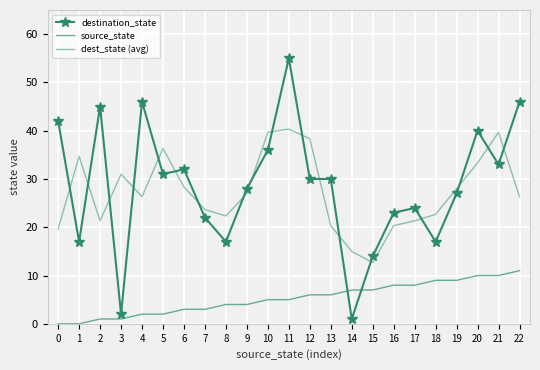

How many values in the dest_state (avg) series exceed 26?

13